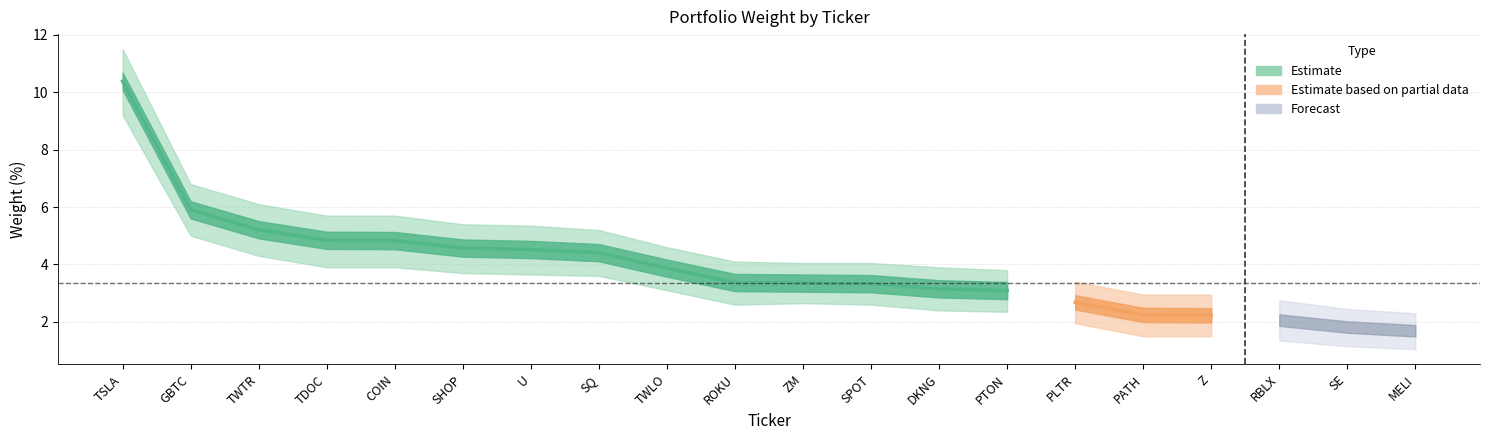

What is the label of the 7th point from the left?

U